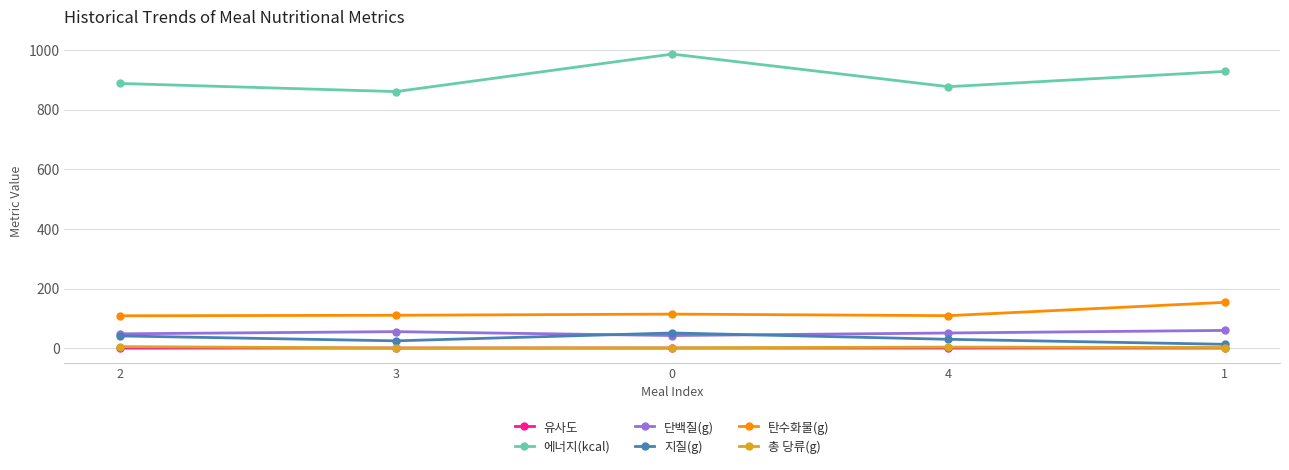

True or false: 탄수화물(g) has more than 2 points higher than both neighbors.

False